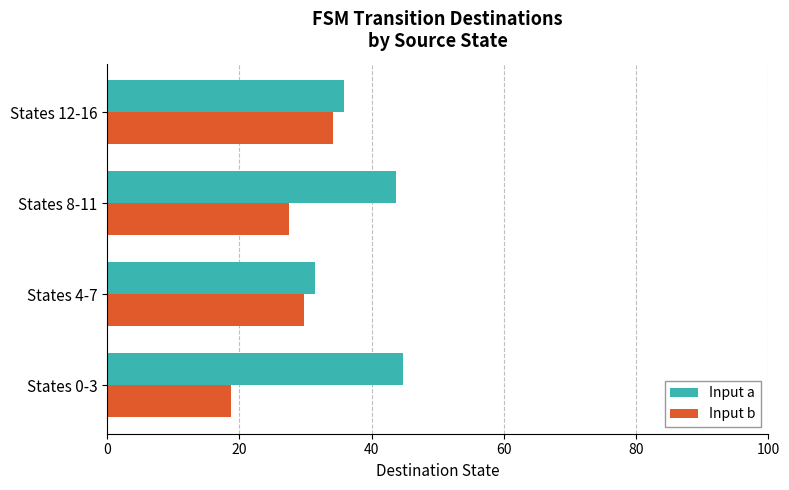

The Input a series shows 12.3 at States 12-16. True or false?

False